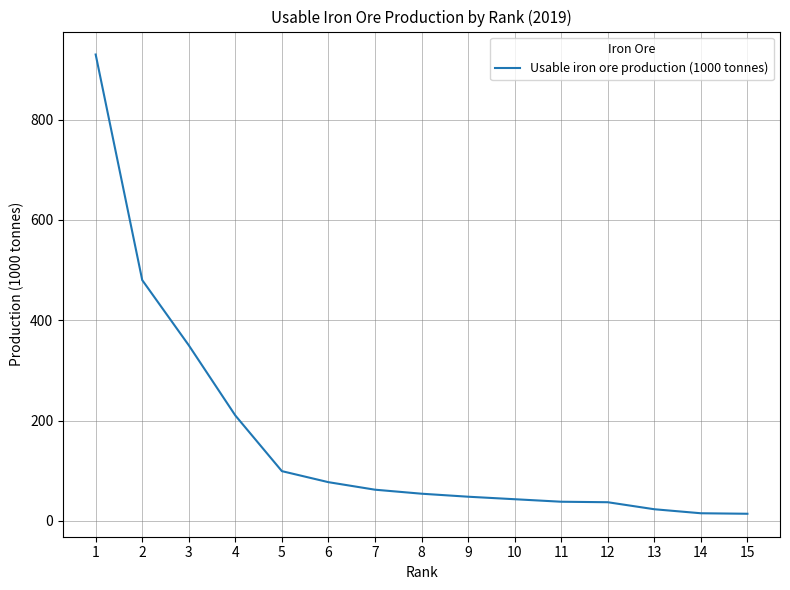

What is the difference between the values at 1 and 2?

450